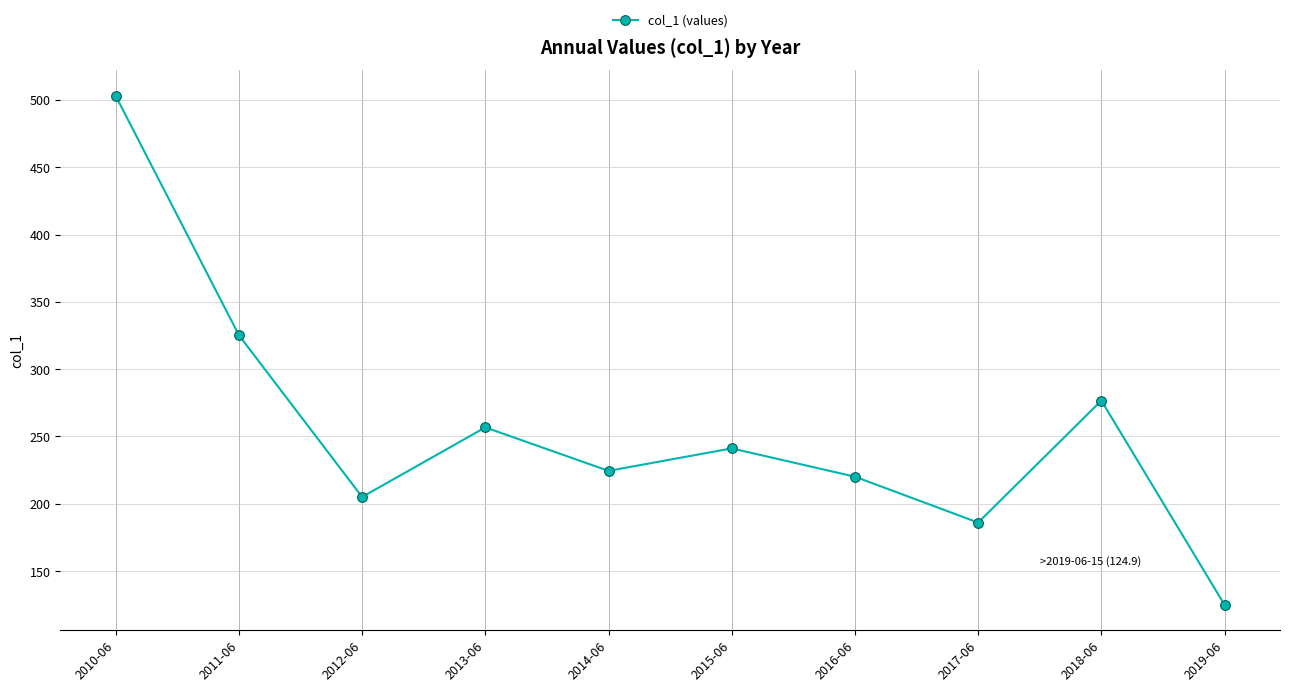

Rank the categories by value from highest to lowest.

2010-06, 2011-06, 2018-06, 2013-06, 2015-06, 2014-06, 2016-06, 2012-06, 2017-06, 2019-06